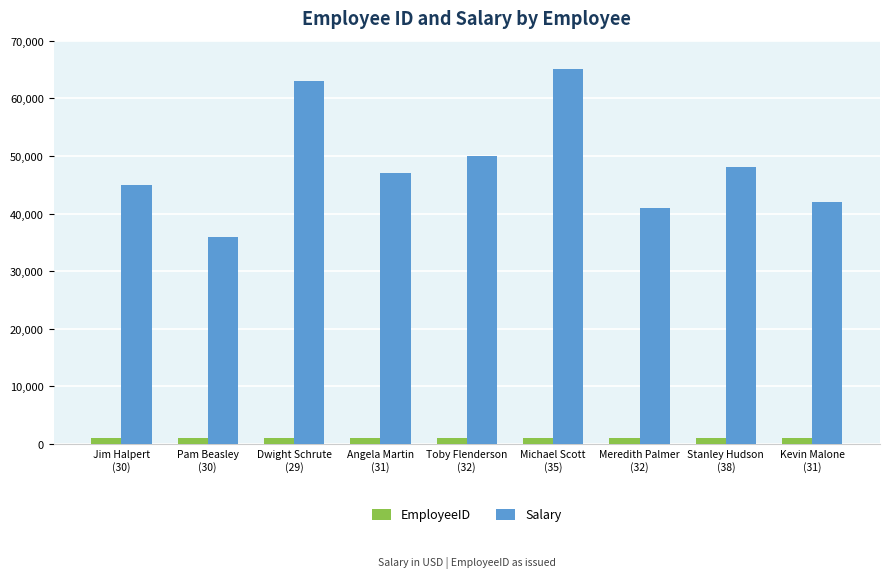

What is the greatest value displayed?

65000